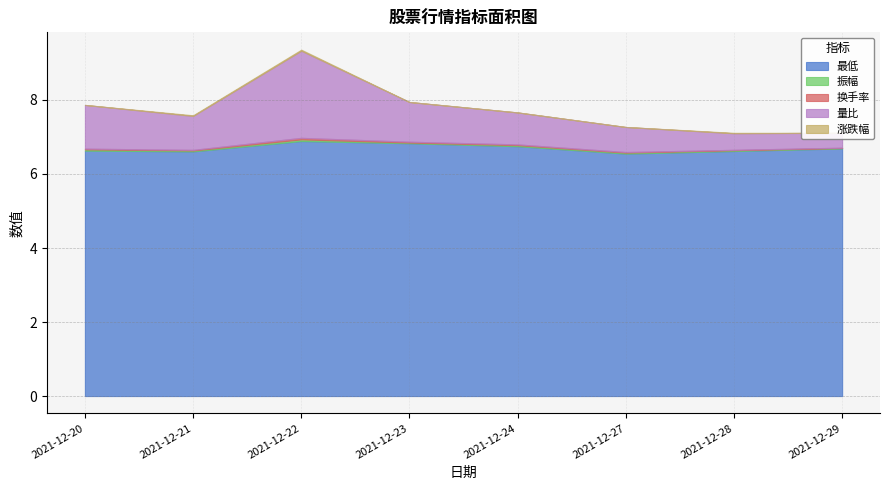

Rank the series at 2021-12-24 from highest to lowest value.

最低, 量比, 振幅, 换手率, 涨跌幅